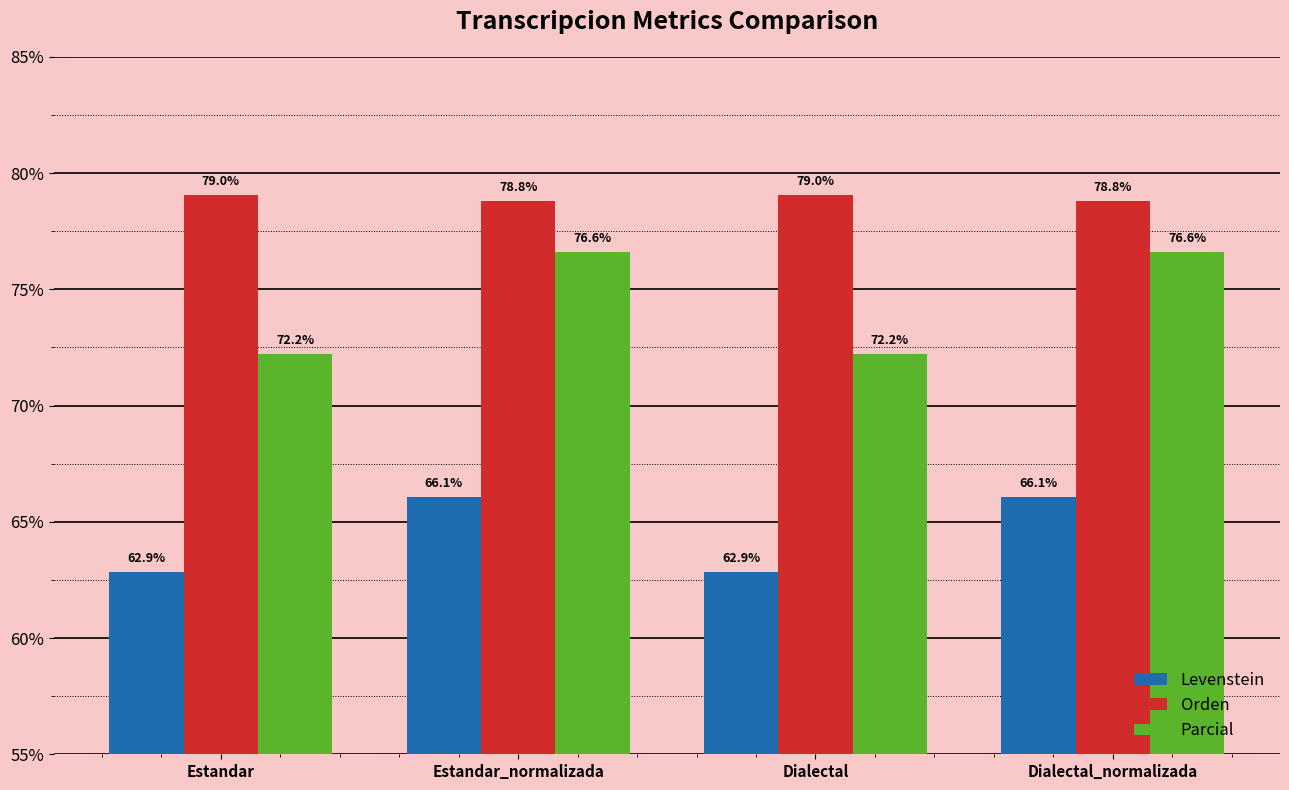

Which series has the largest total across all categories?

Orden